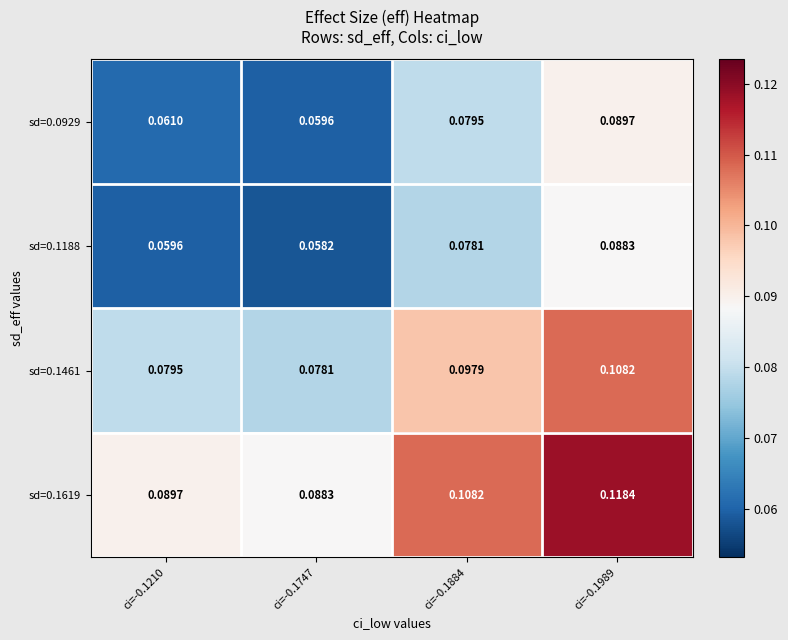

How many distinct data groups are displayed?

4